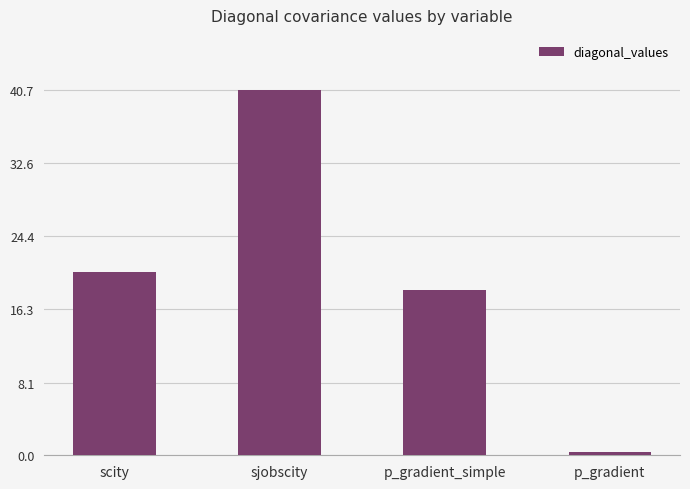

What is the sum of the values at sjobscity and p_gradient_simple?

59.1